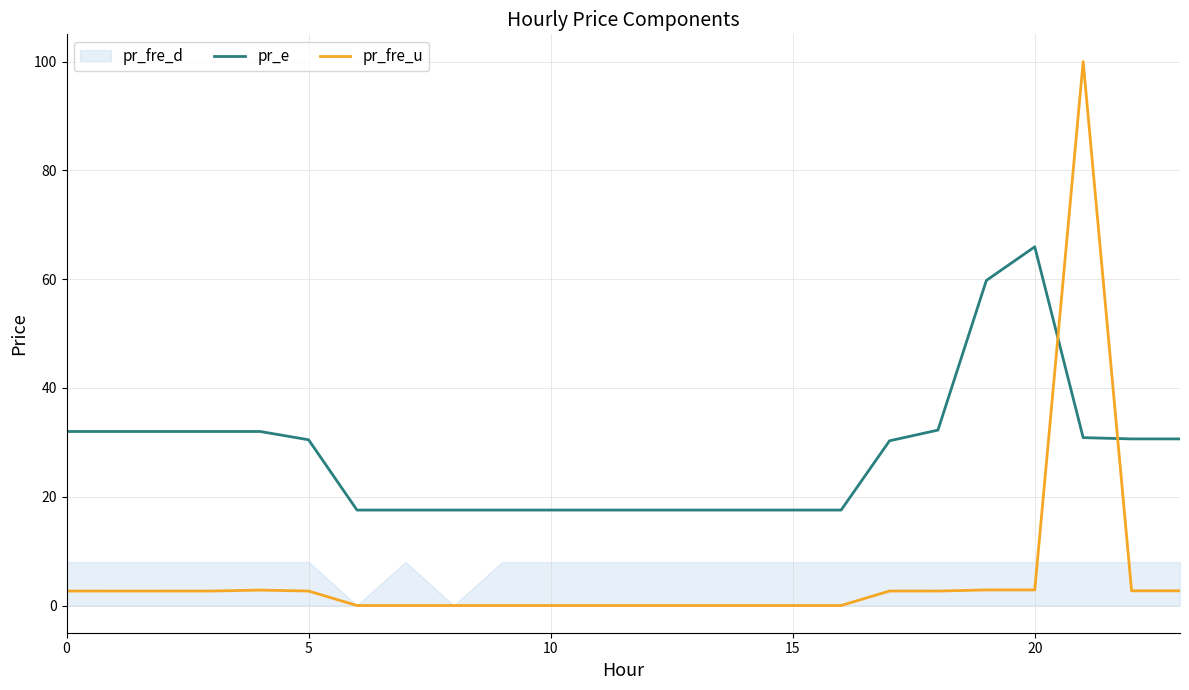

Which series has the largest total across all categories?

pr_e